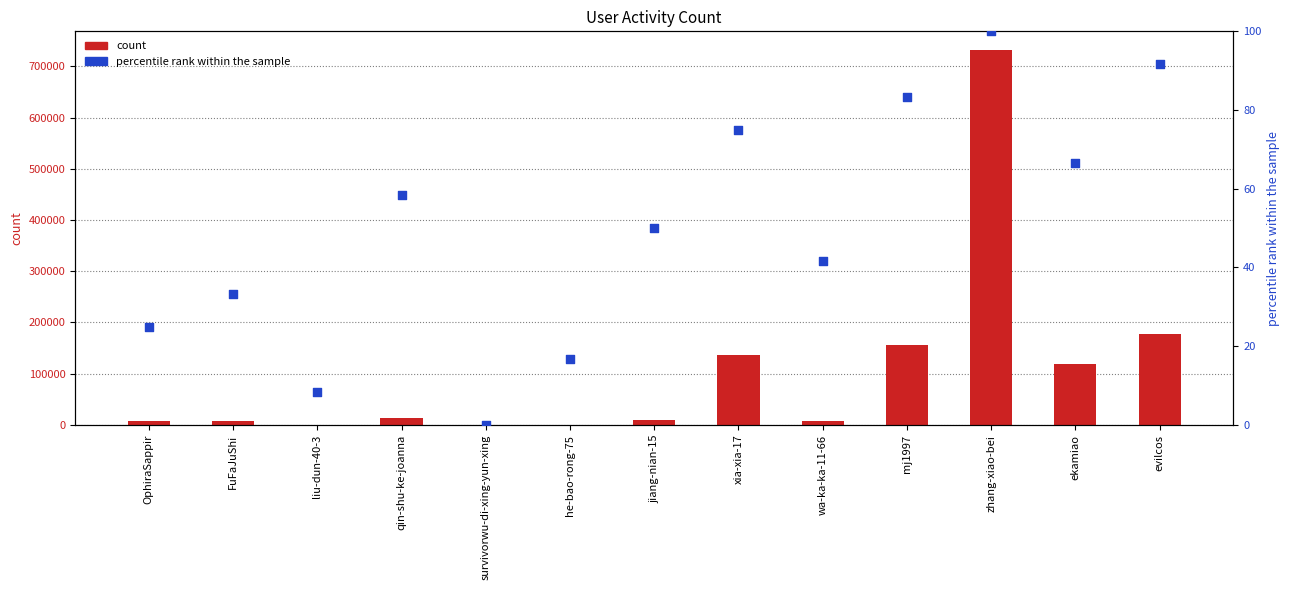

Which series contains the highest Y value?

col_1